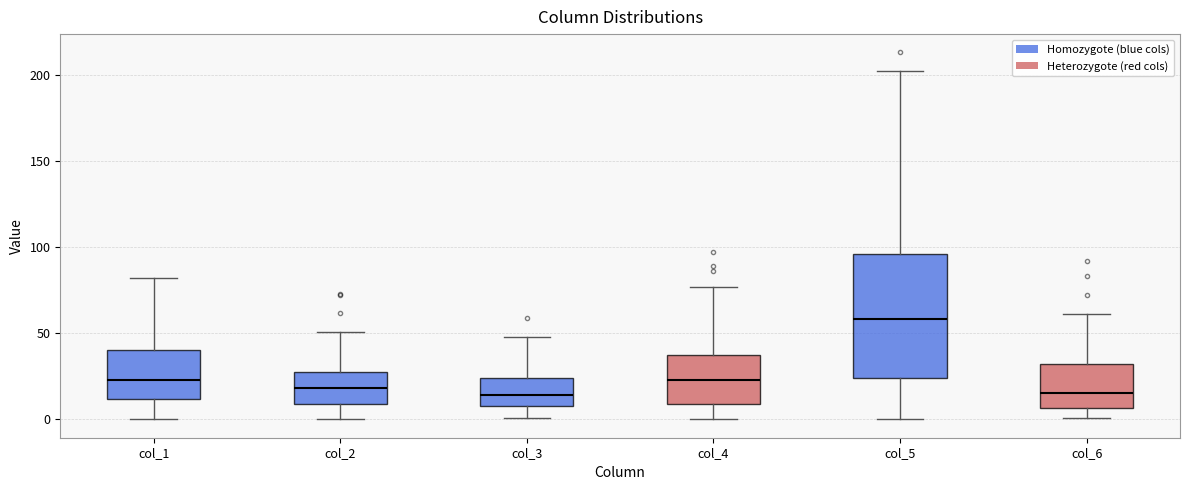

Which box's median line is the highest?

col_5